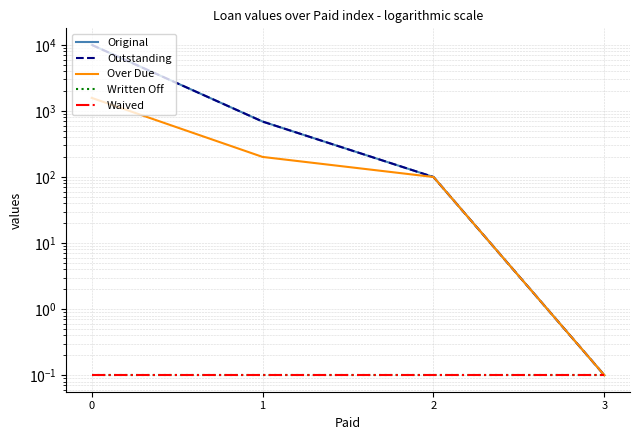

Is it true that Original equals 1188.5 at 1?

False